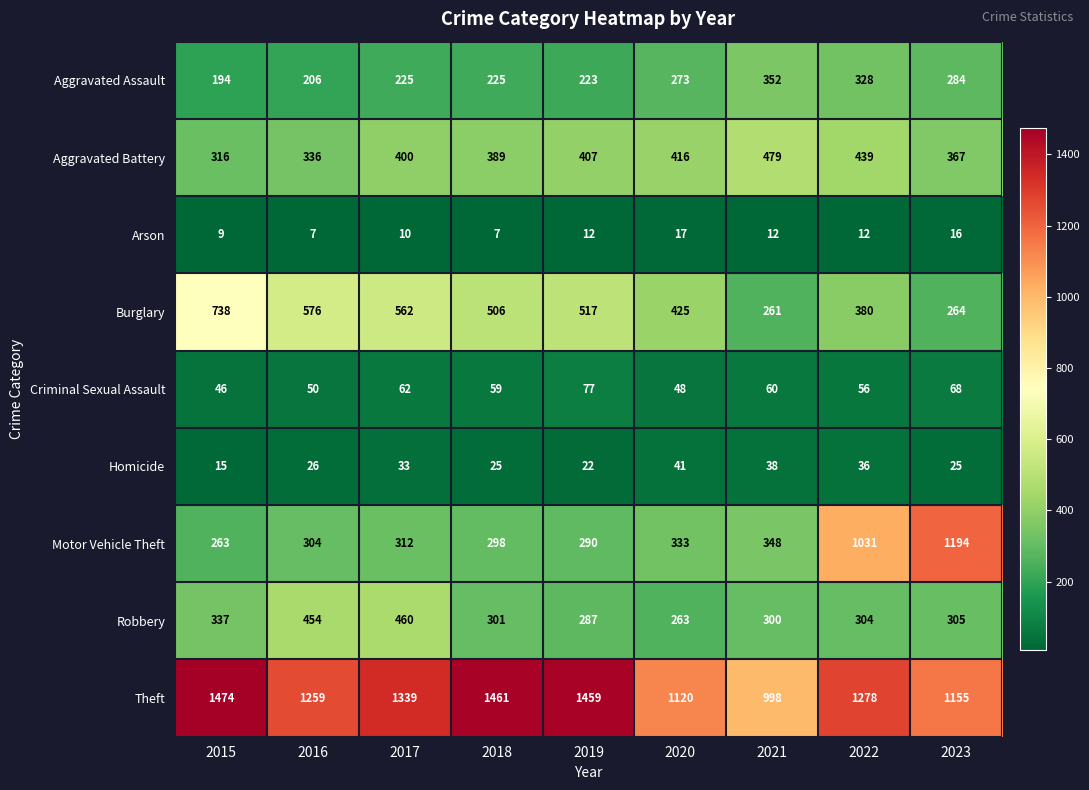

What is the difference between the highest and lowest values at 2022?

1266